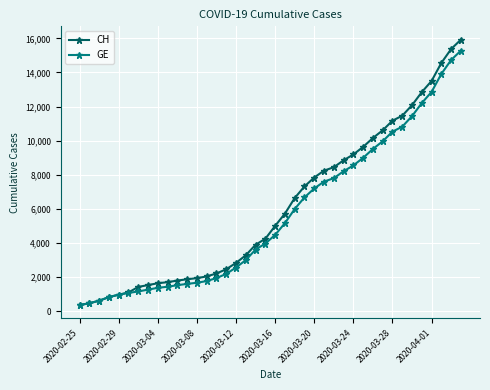

What is the minimum value shown in the chart?

375